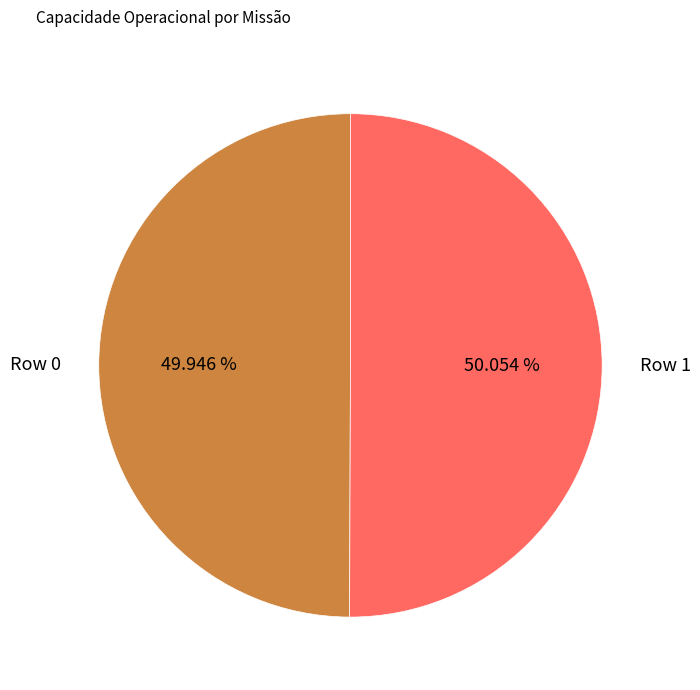

Is there any slice that represents more than half of the pie?

Yes